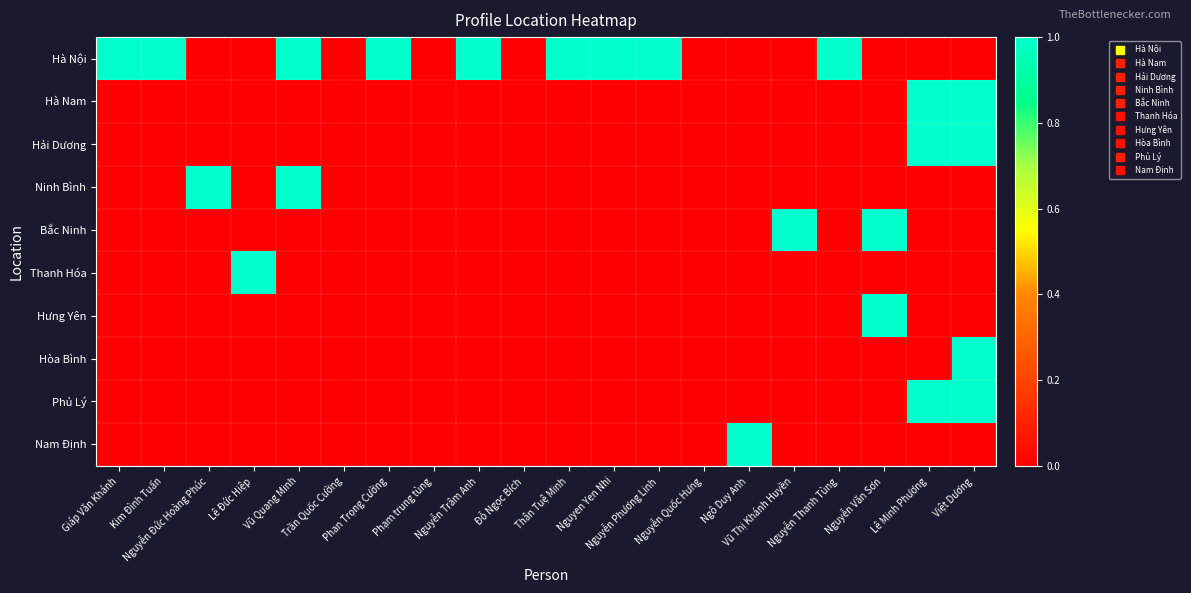

What is the total value across all series at Việt Dương?

4